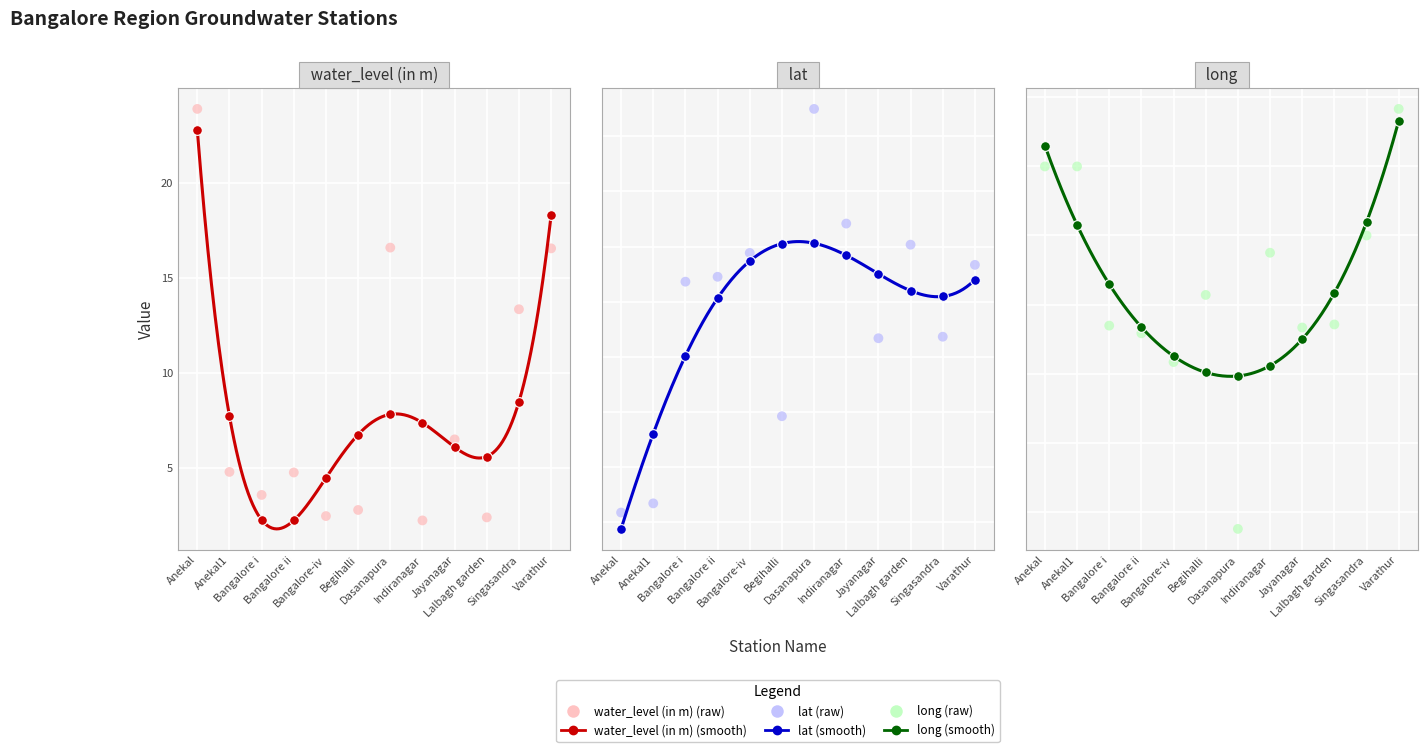

At how many categories does at least one series exceed 64?

12